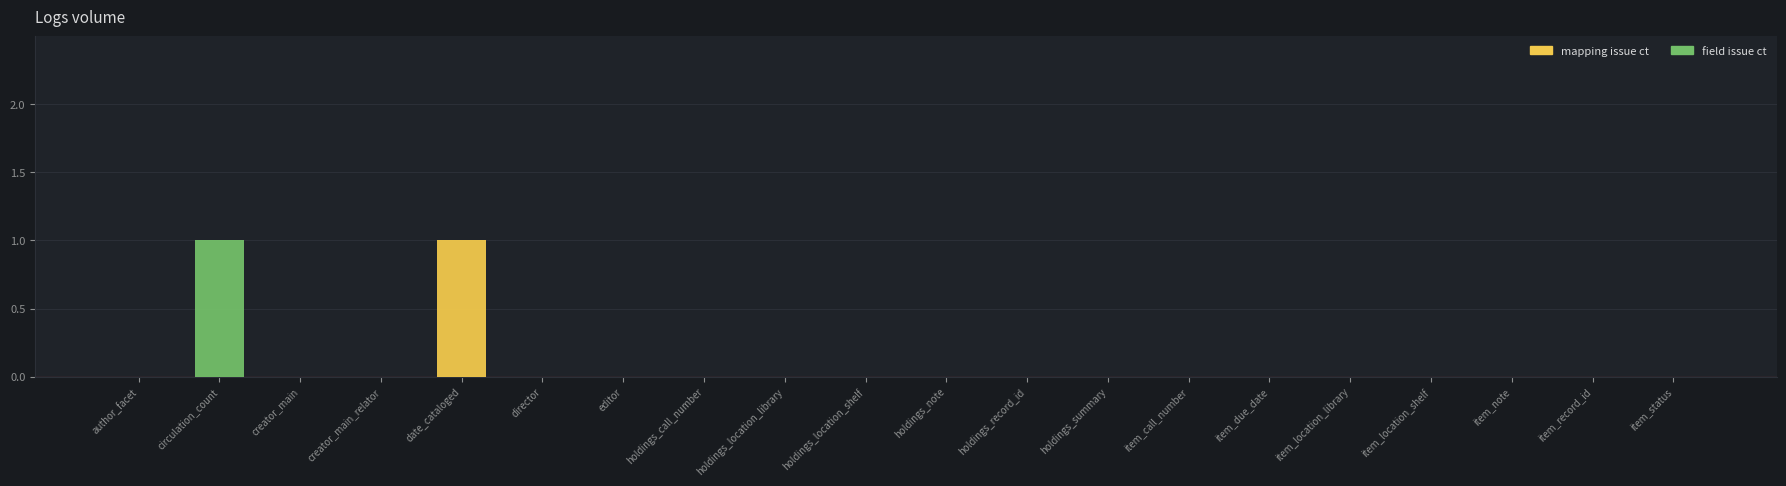

How many series are shown in this chart?

2